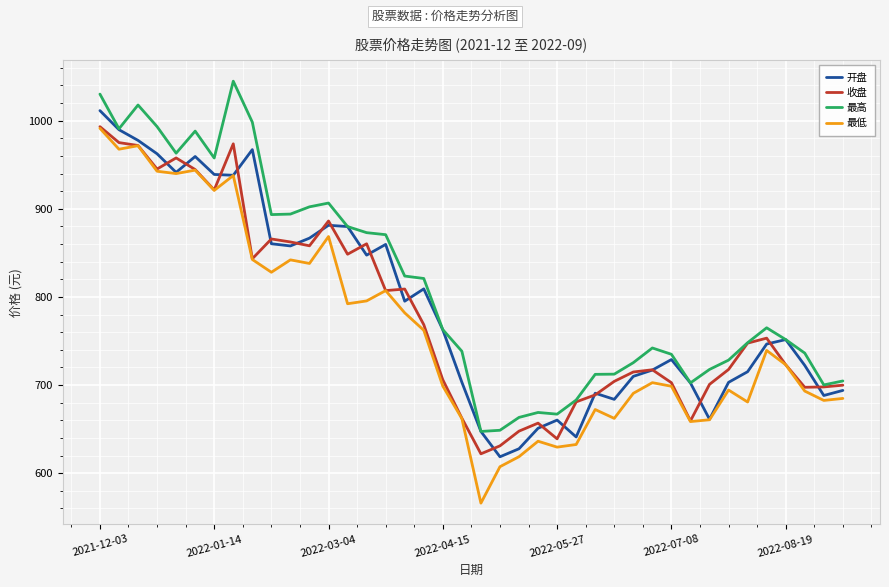

How many interior local peaks does the 开盘 series have?

9